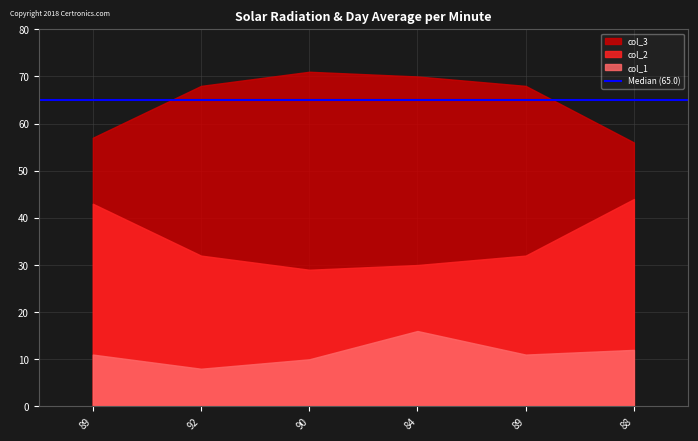

What is the approximate value of col_3 at 89?

57